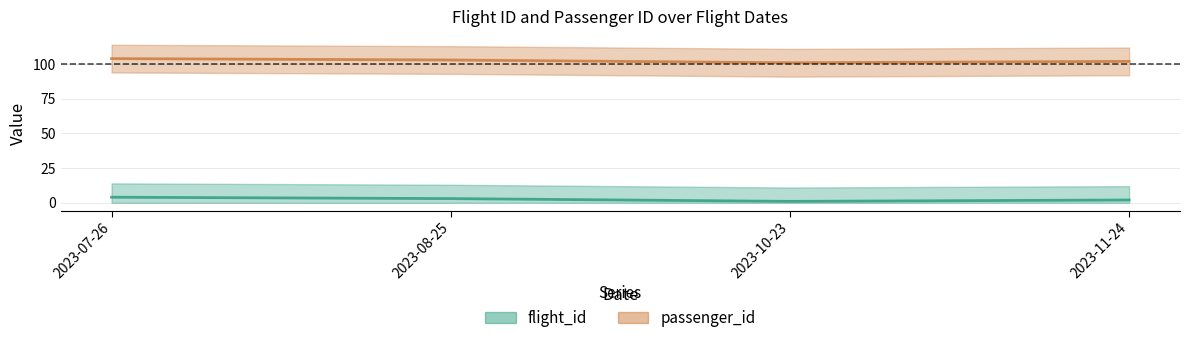

What is the total value across all series at 2023-11-24?

104